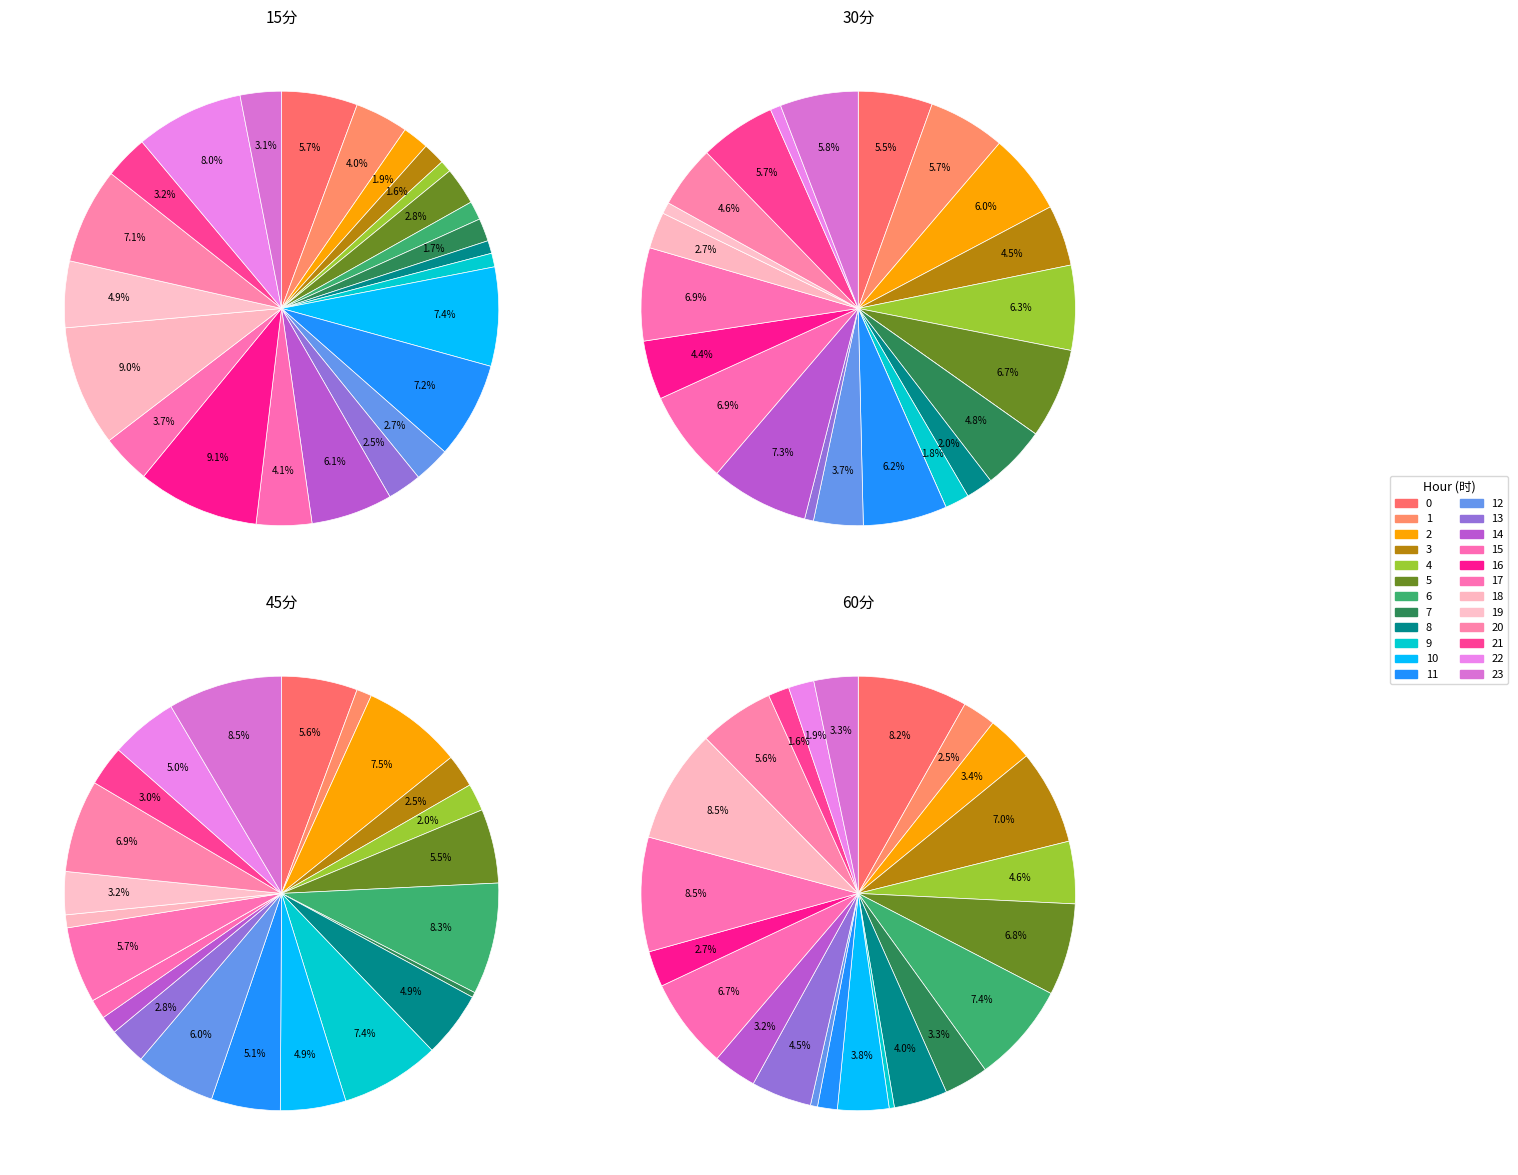

Which series changed the most between 2 and 4?

45分